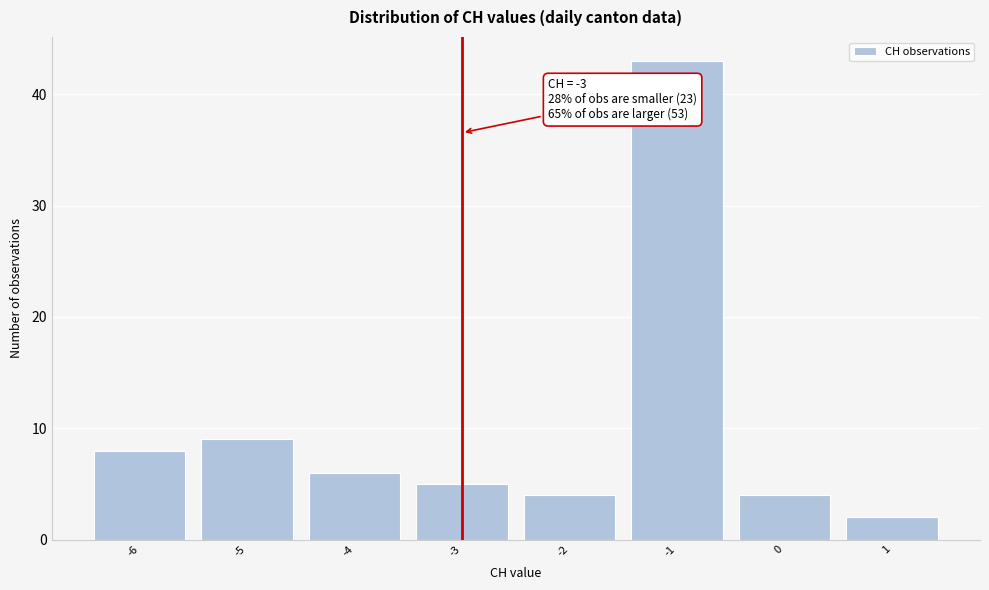

Which range on the x-axis has the tallest bar?

-1.5 to -0.5